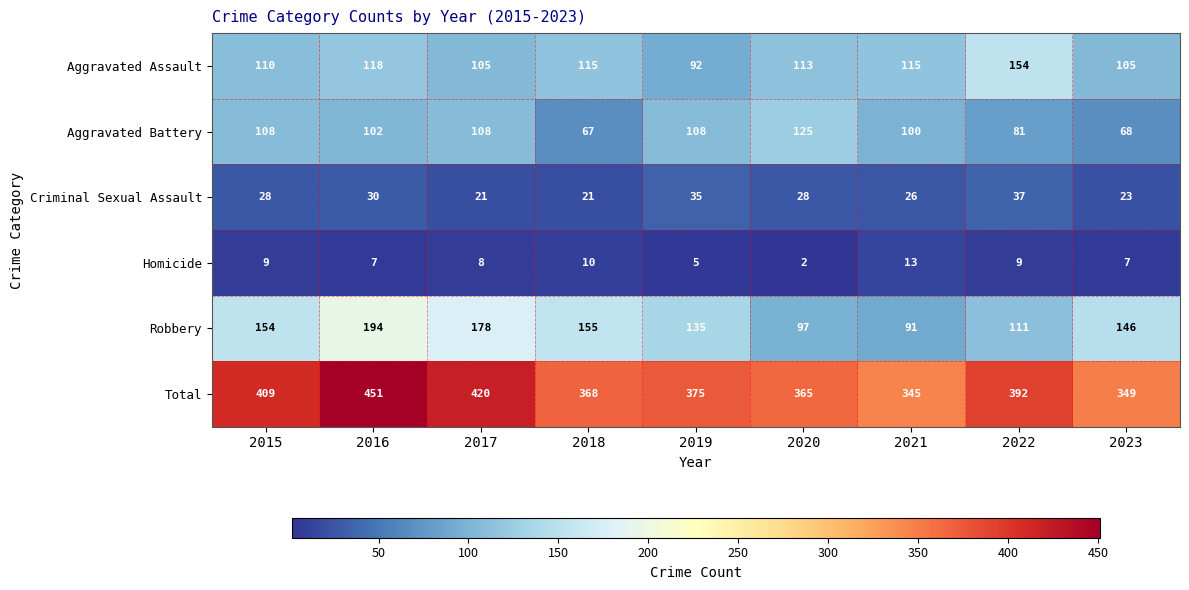

Which series changed the most between 2020 and 2021?

Aggravated Battery